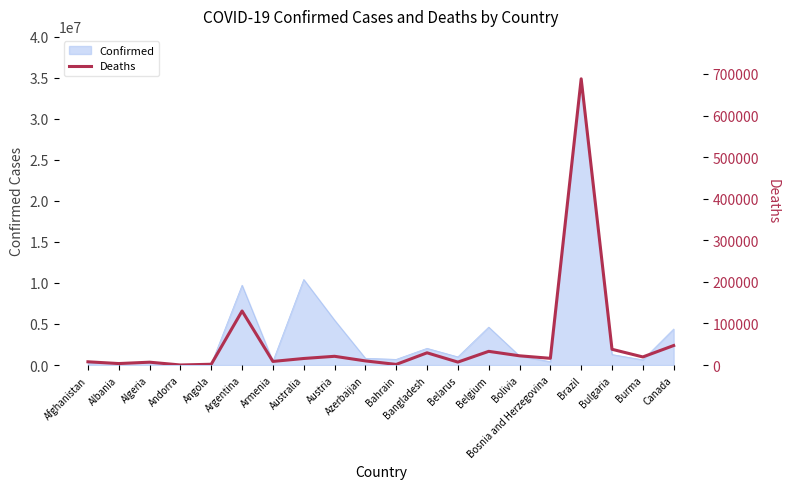

The Confirmed series shows 5550950 at Australia. True or false?

False